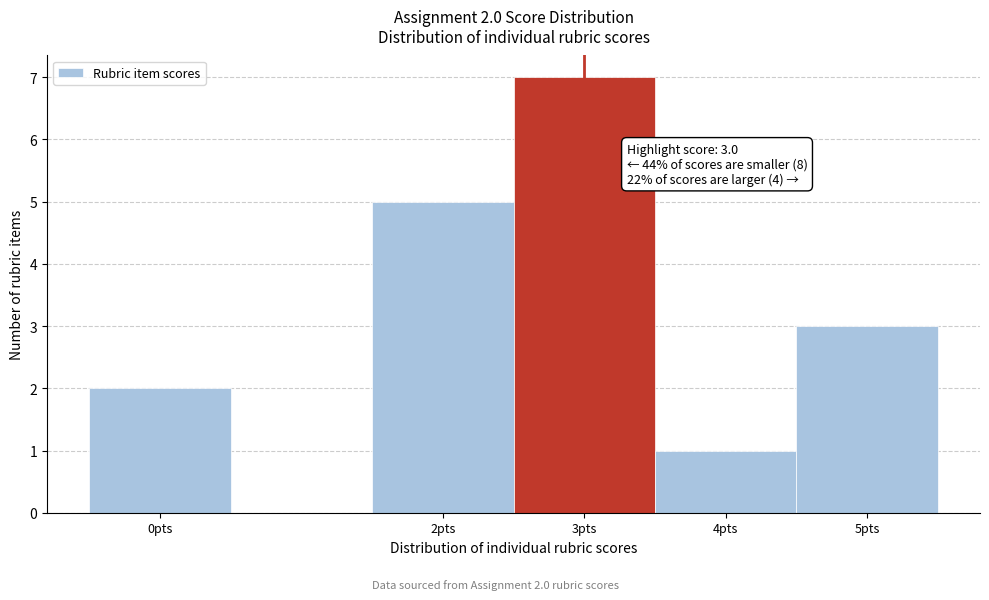

Over which range of the x-axis is the bar tallest?

2.5 to 3.5